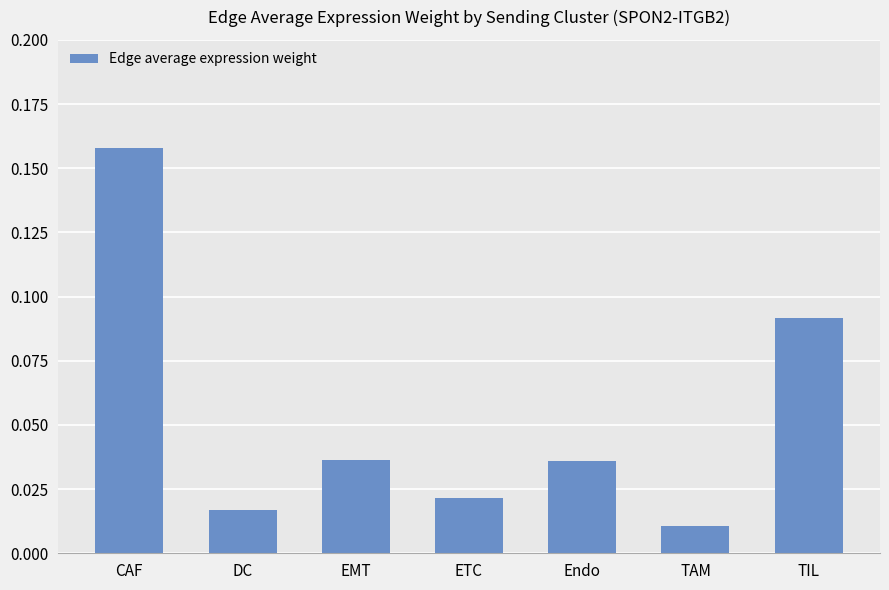

What is the label of the 5th bar from the right?

EMT